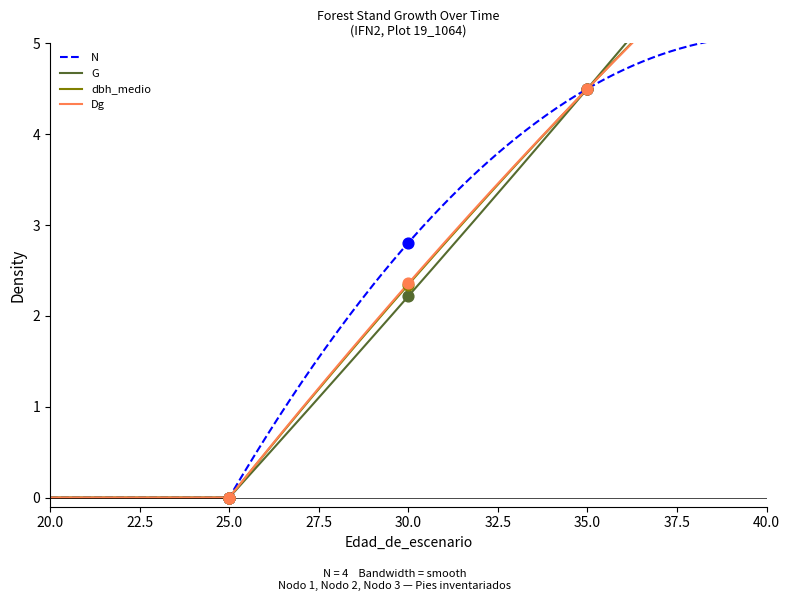

At how many categories does at least one series exceed 2?

2